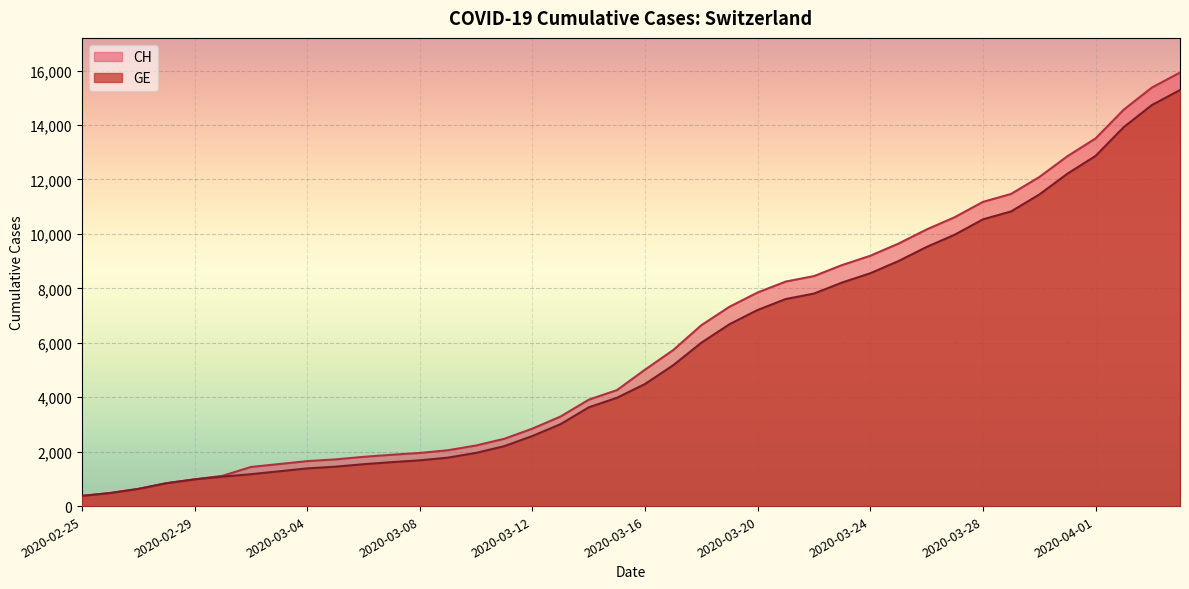

True or false: GE and CH cross at least once.

False